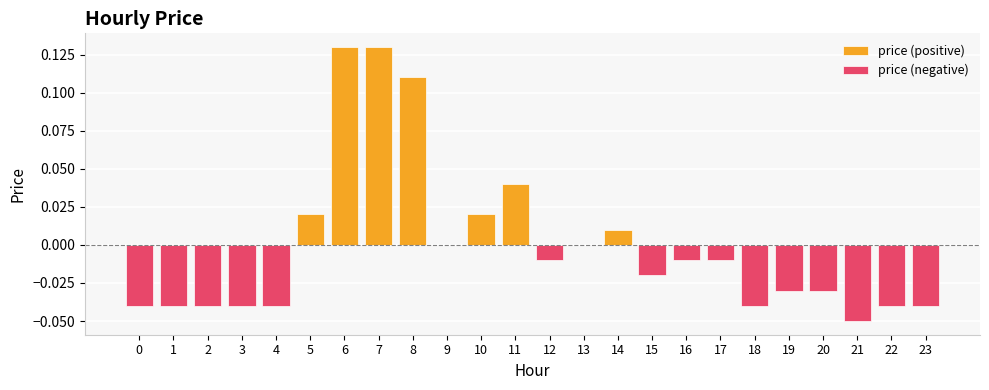

How many bars are there in total?

24